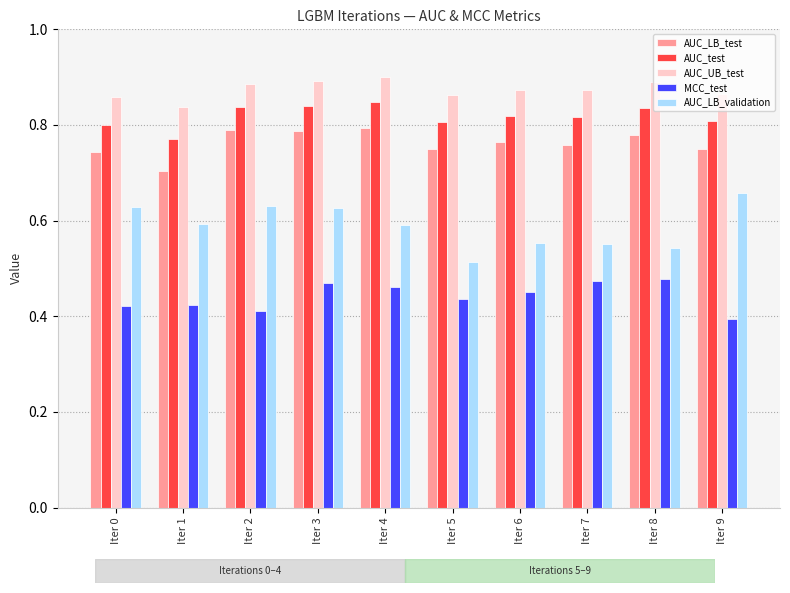

What is the total value across all series at Iter 7?

3.5